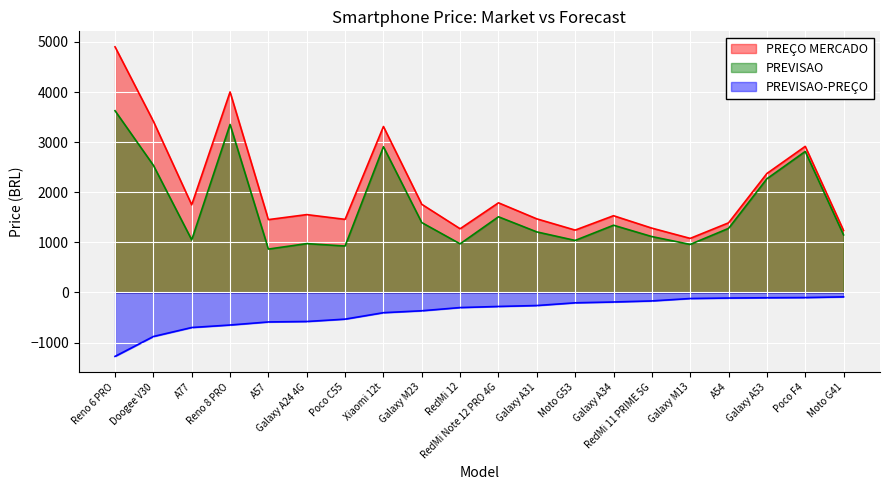

What is the sum of the PREVISAO values at A54 and Reno 8 PRO?

4631.5